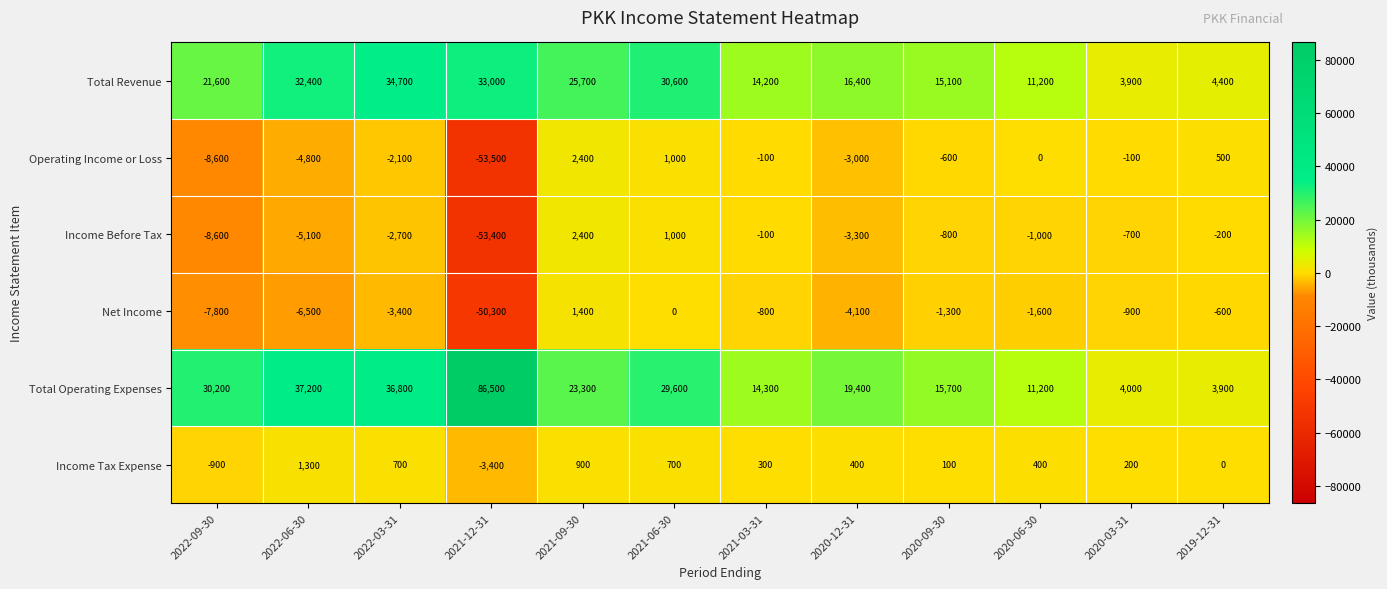

True or false: Income Before Tax has a value of -39 at 2021-03-31.

False